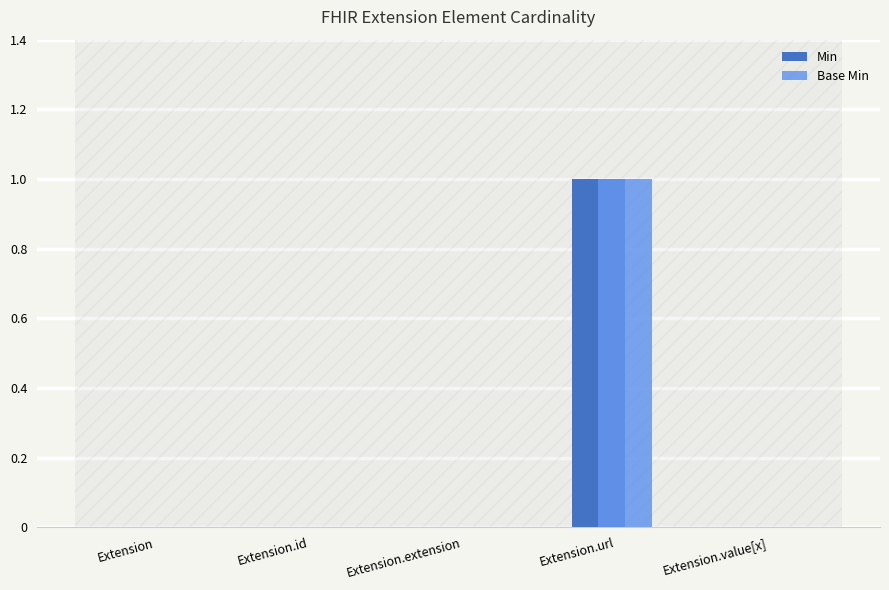

How many groups of bars are there?

5